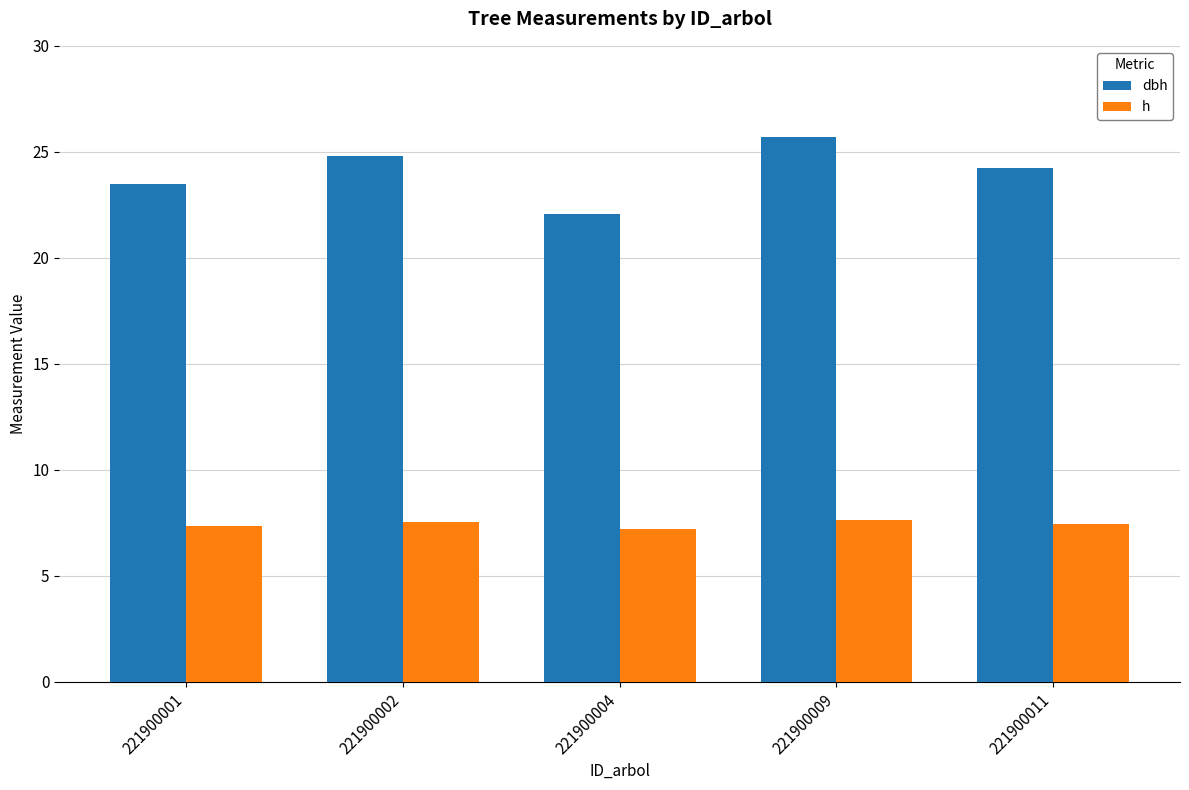

What are all the series names shown in the legend?

dbh, h